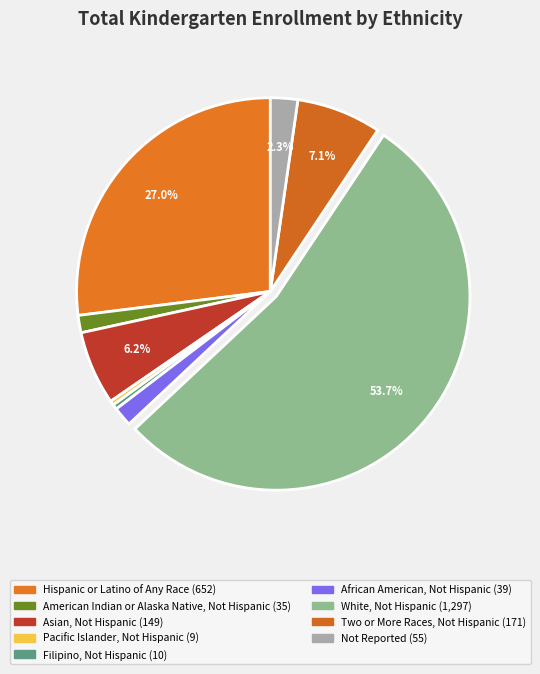

Rank the categories by value from highest to lowest.

White, Not Hispanic, Hispanic or Latino of Any Race, Two or More Races, Not Hispanic, Asian, Not Hispanic, Not Reported, African American, Not Hispanic, American Indian or Alaska Native, Not Hispanic, Filipino, Not Hispanic, Pacific Islander, Not Hispanic